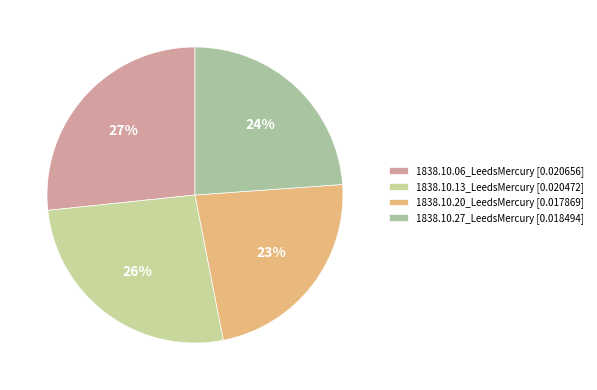

Rank the categories by value from lowest to highest.

1838.10.20_LeedsMercury, 1838.10.27_LeedsMercury, 1838.10.13_LeedsMercury, 1838.10.06_LeedsMercury